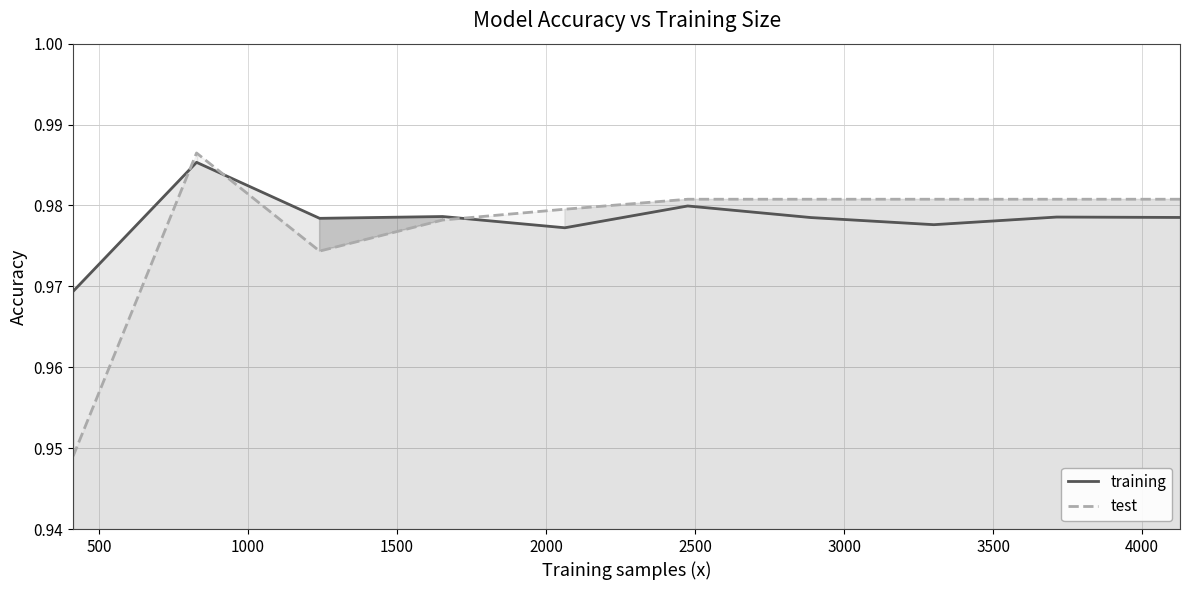

Does the chart display data point markers on the line(s)?

No